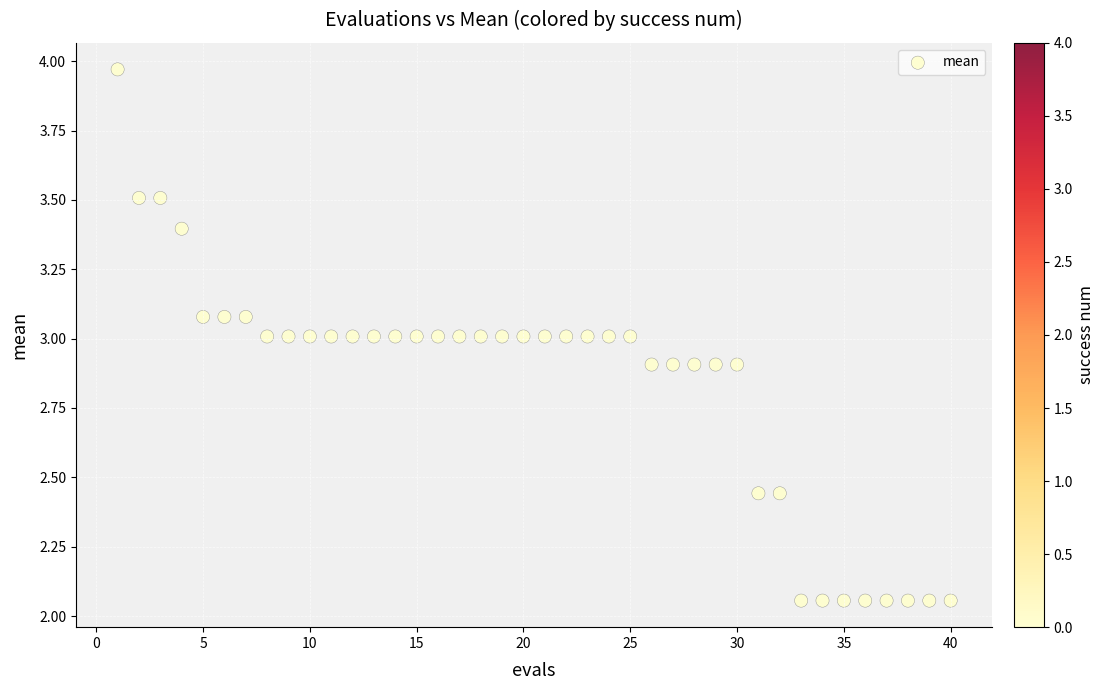

What is the range of X values (max minus min)?

39.0